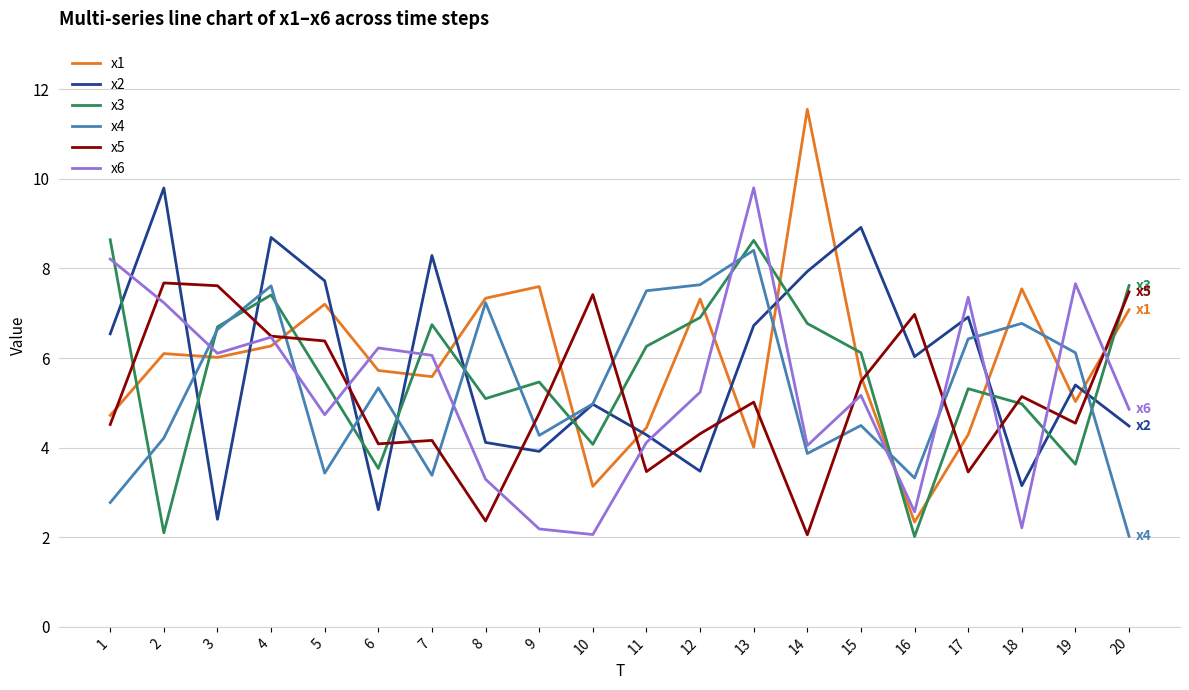

At which category does the chart reach its peak across all series?

14